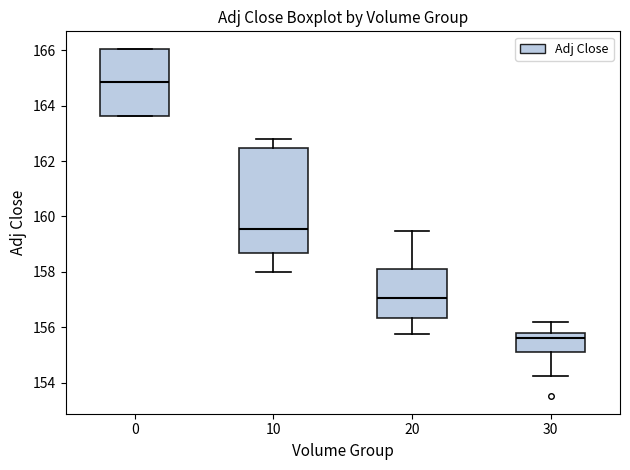

Comparing the boxes themselves (not the whiskers), which one is the tallest?

10